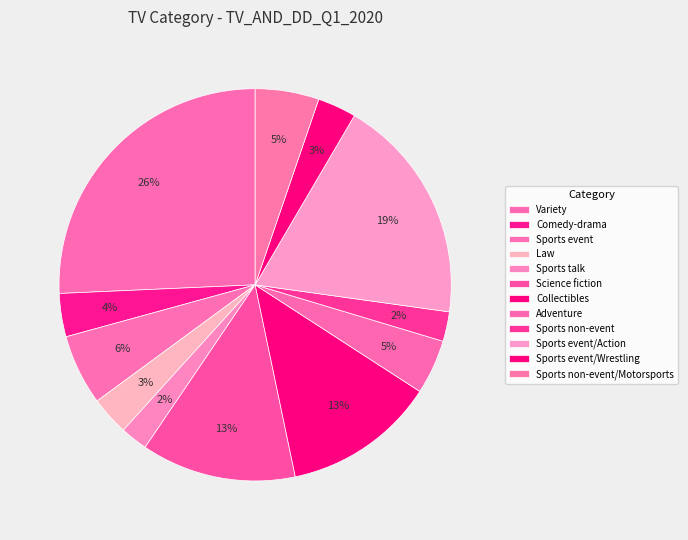

To the nearest percent, what is the difference between the largest and smallest slice percentages?

23%